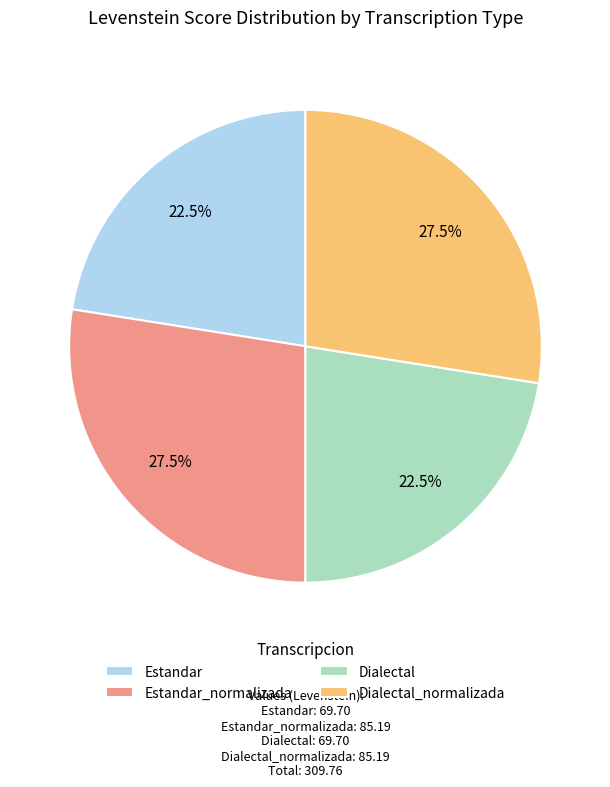

What is the total percentage of Estandar and Dialectal_normalizada?

50.0%